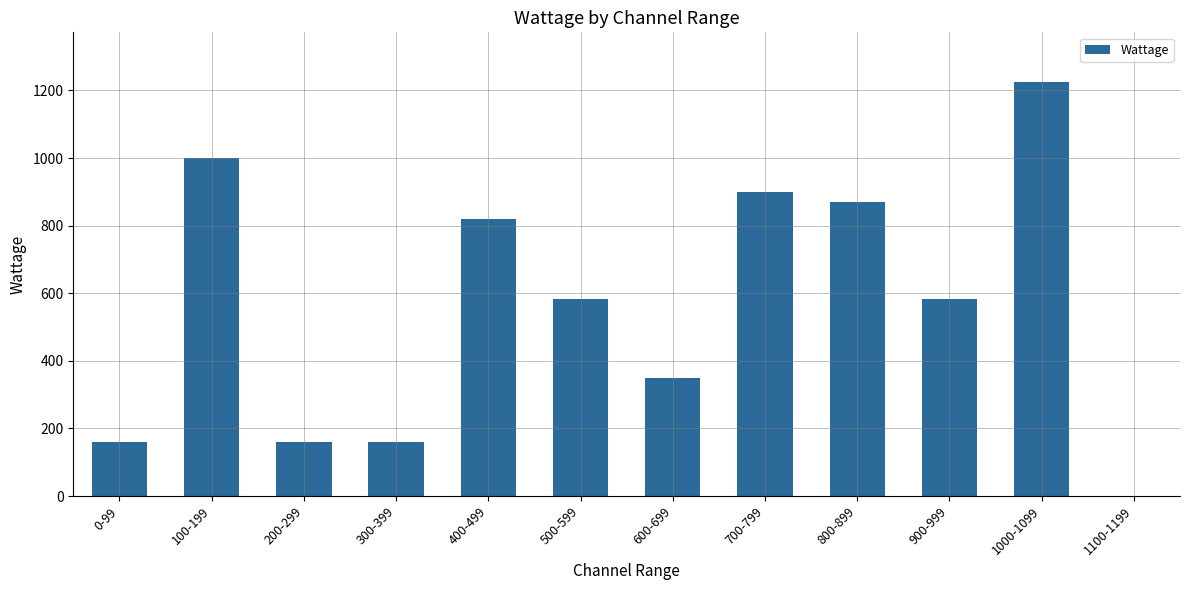

What is the change in value from 0-99 to 100-199?

+840